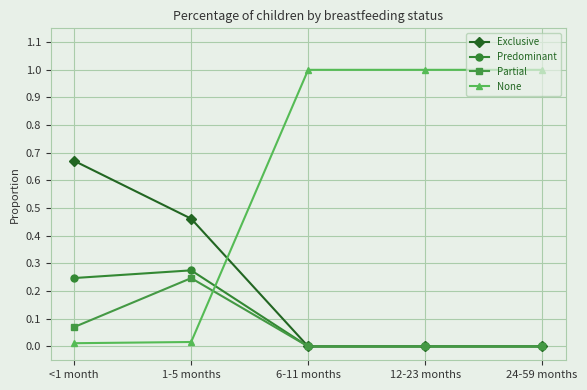

What is the difference between the None values at <1 month and 24-59 months?

1.0